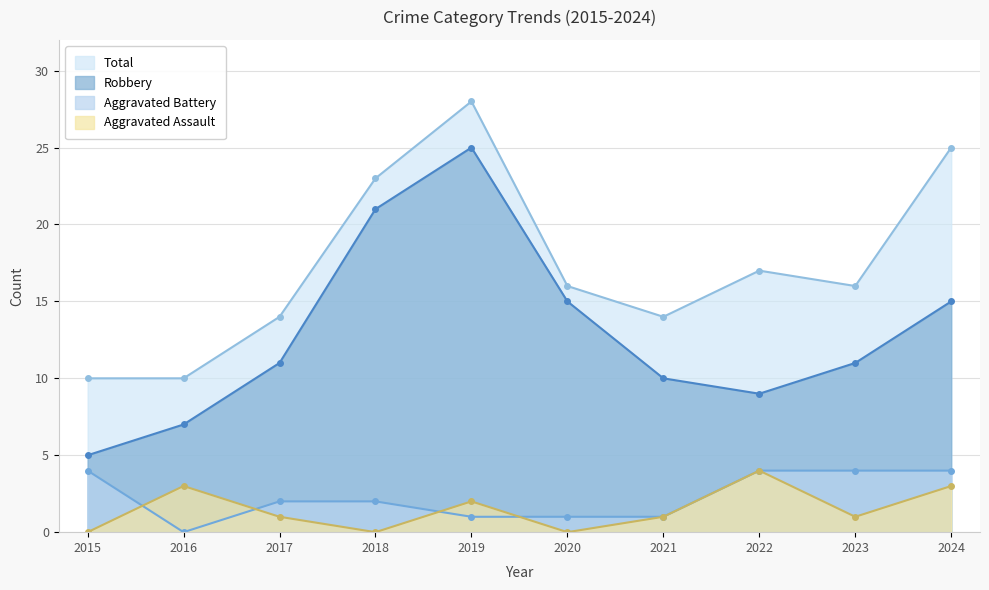

How many values in the Aggravated Assault series exceed 1?

4